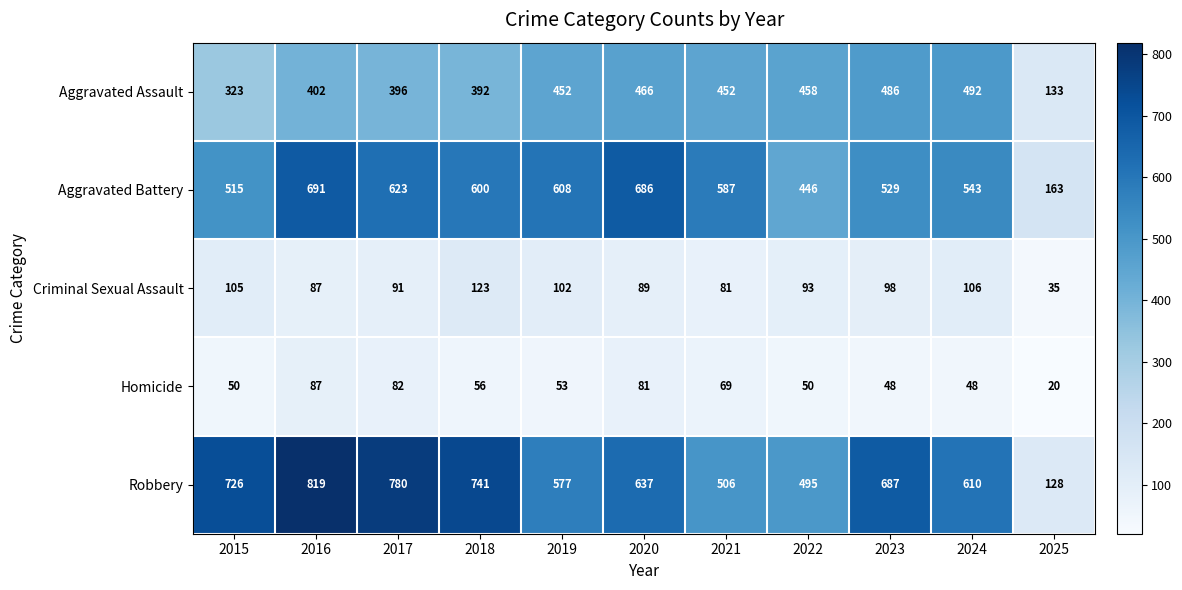

What is the minimum value shown in the chart?

20